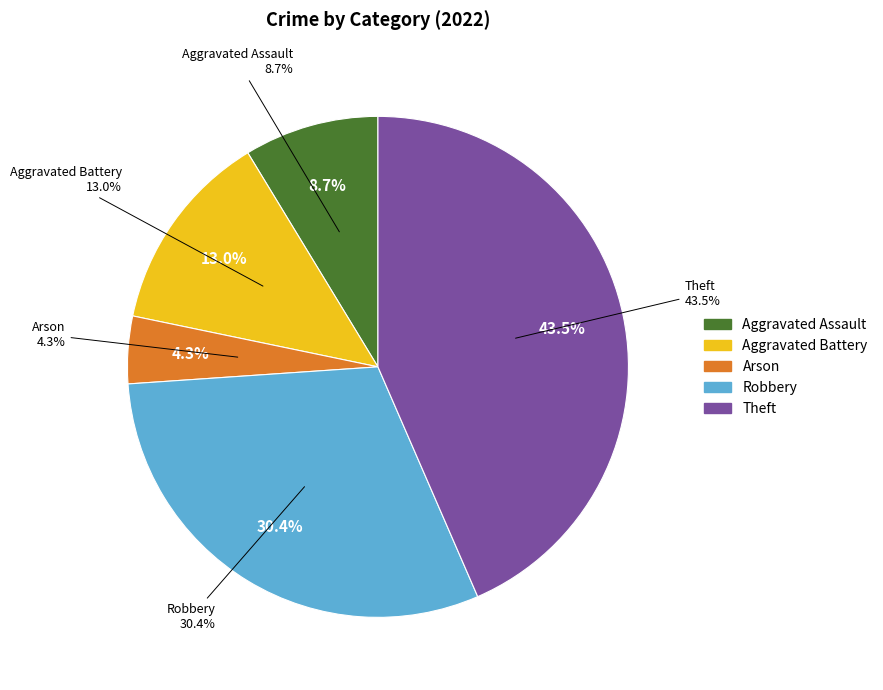

Is it true that Aggravated Assault is 9% of the pie?

True